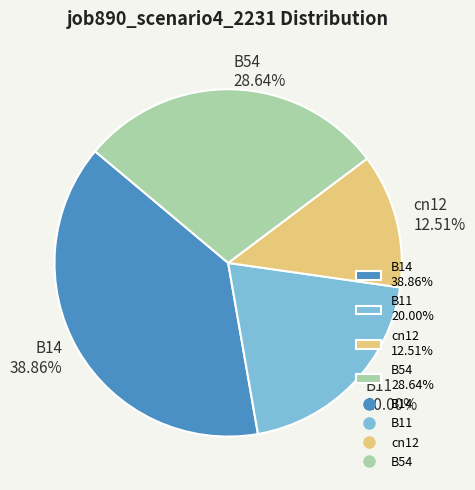

To the nearest percent, what is the difference between the B54 and B14 slice percentages?

10%